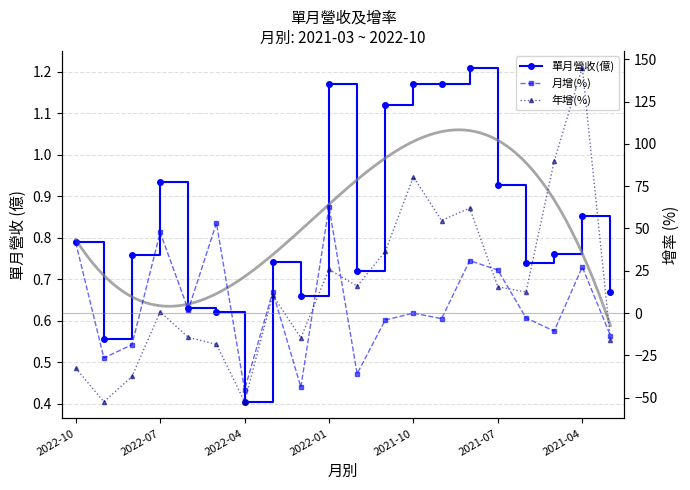

The 單月營收(億) series shows 0.9 at 2021-07. True or false?

True